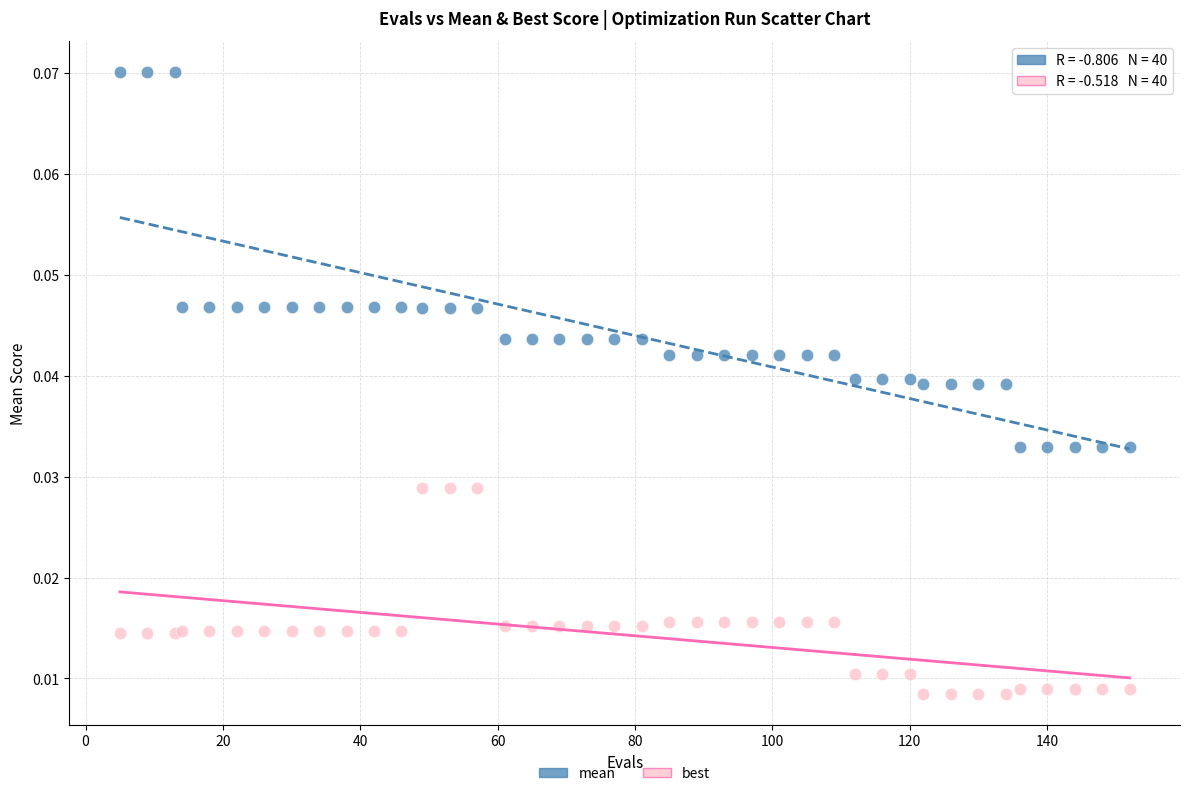

Which series has the widest spread of Y values?

mean